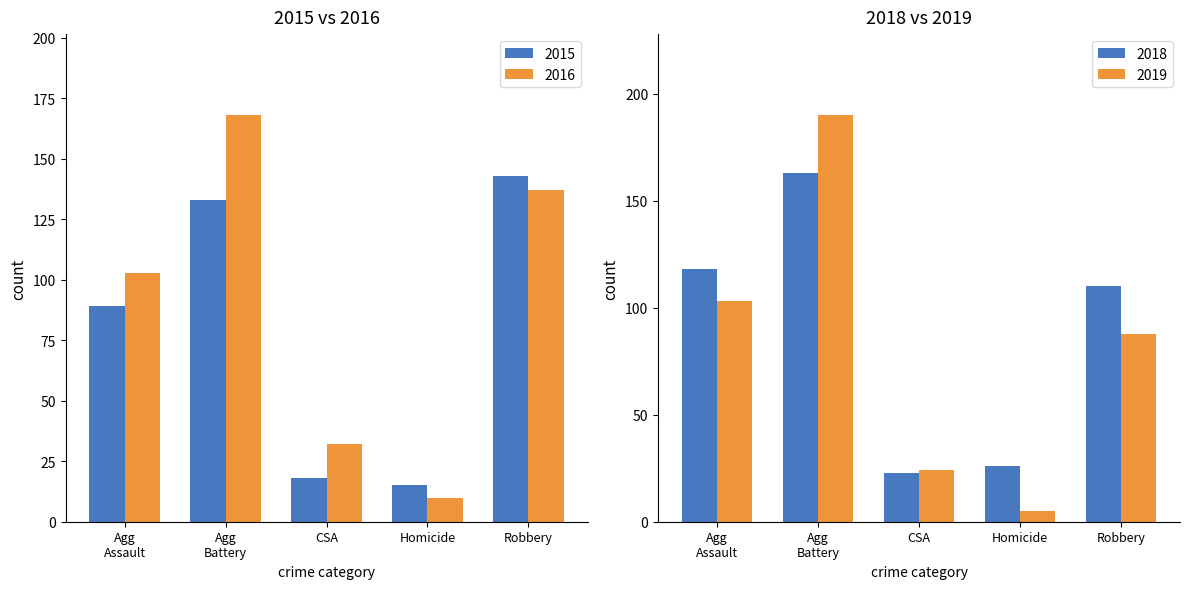

Reading left to right, what are all the values shown in this chart?

2015: 89	133	18	15	143
2016: 103	168	32	10	137
2018: 118	163	23	26	110
2019: 103	190	24	5	88